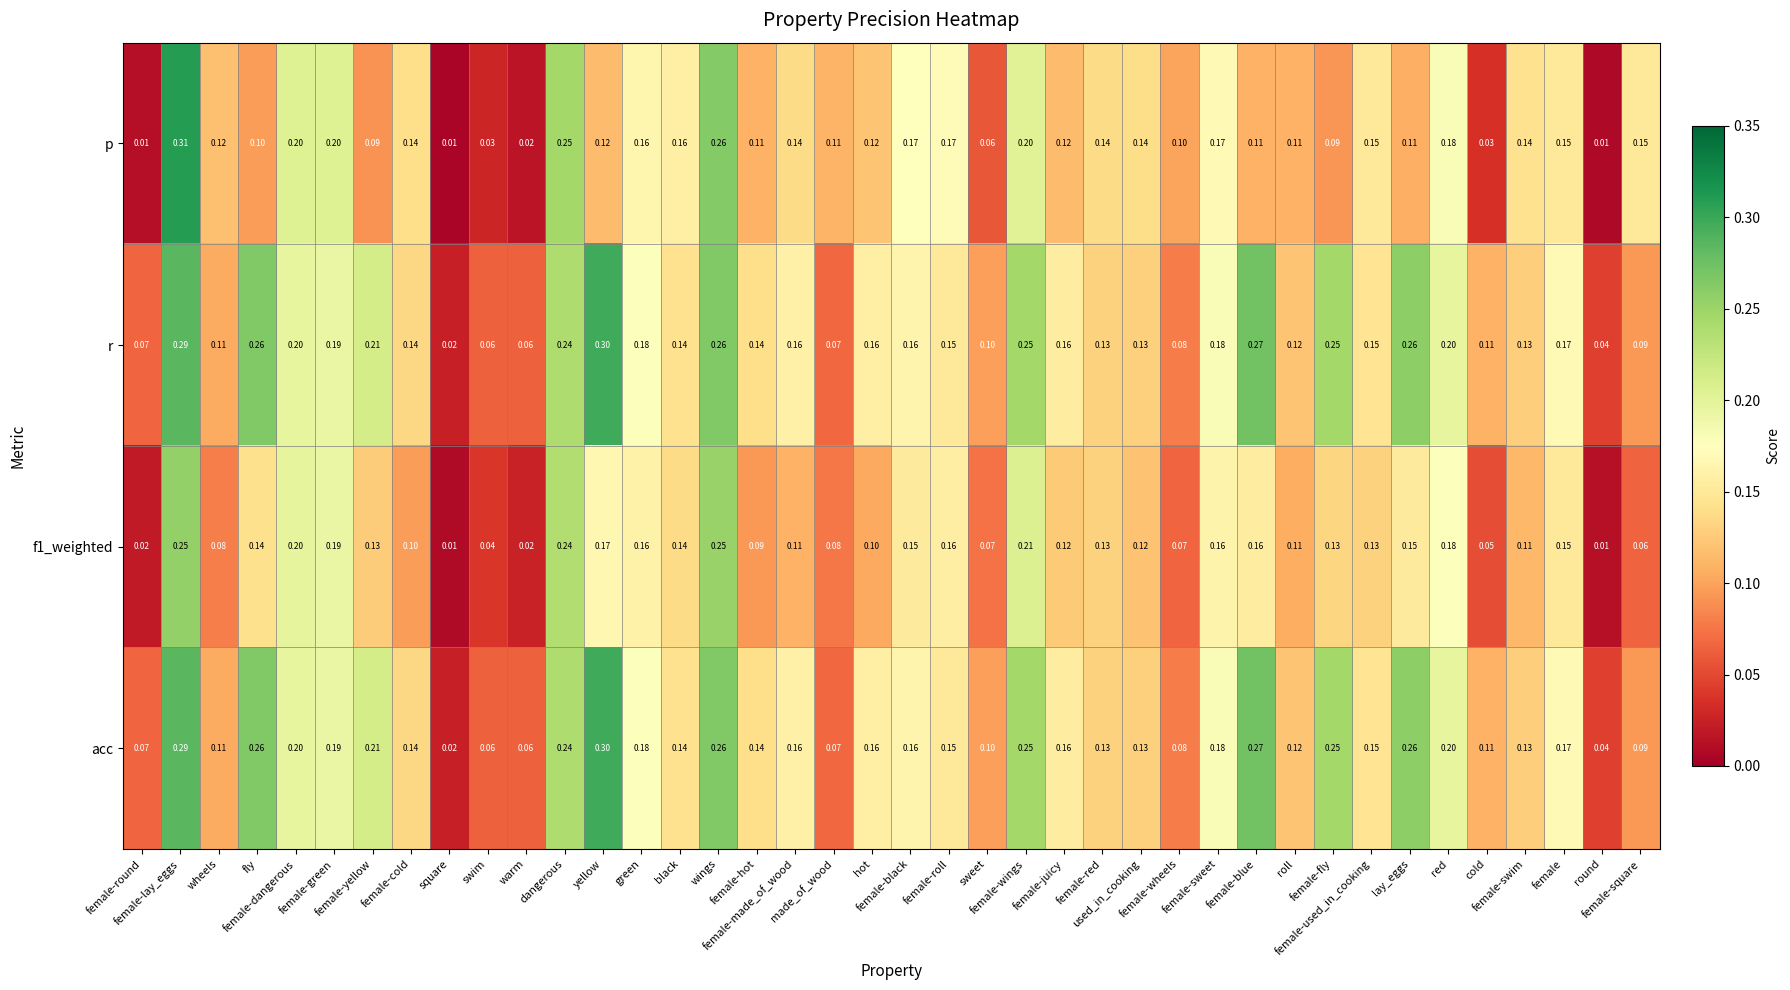

Which series has the largest range (max minus min)?

p